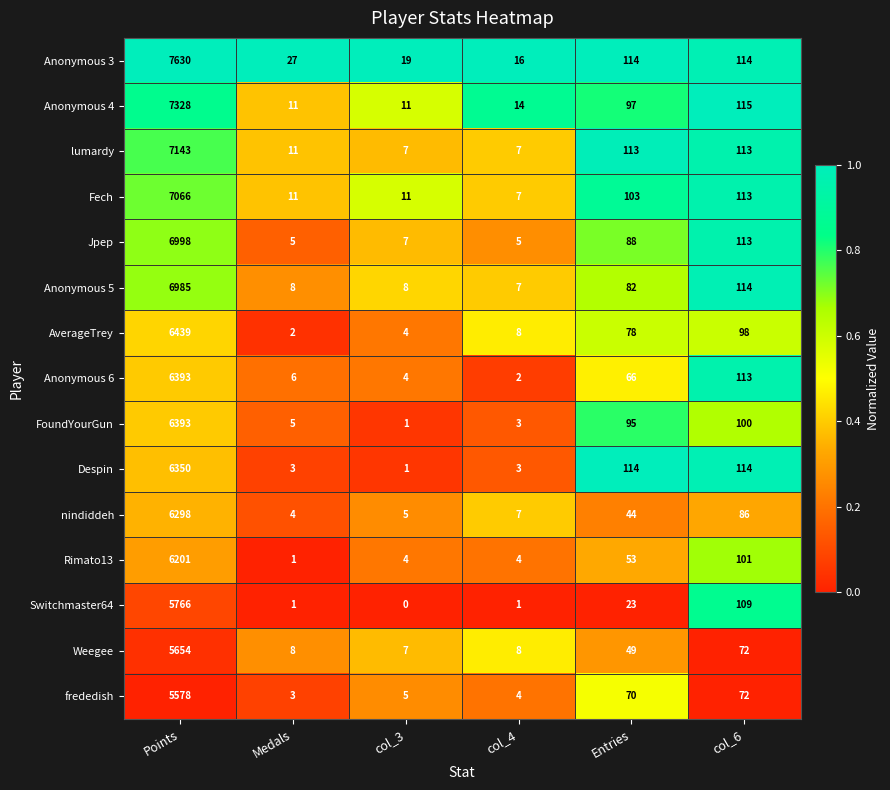

What is the total value across all series at col_3?

94